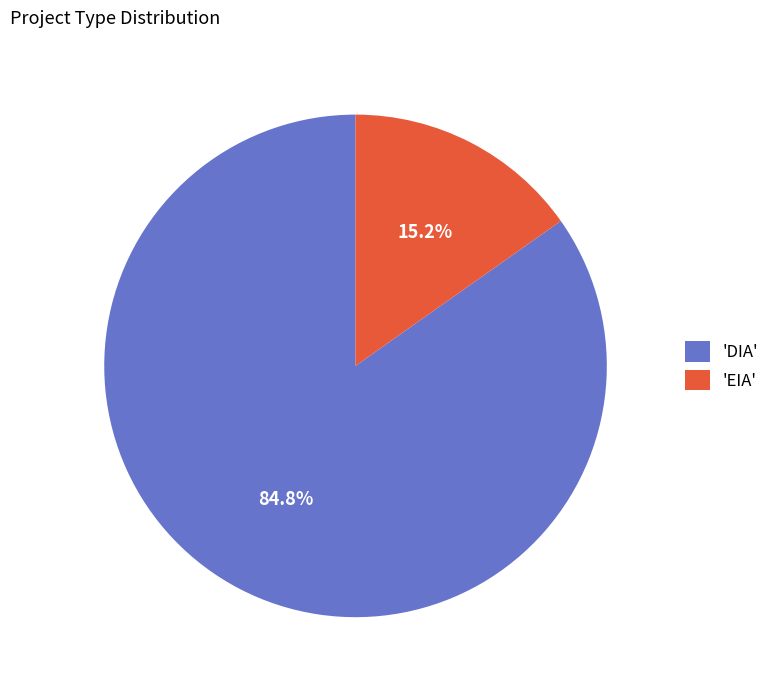

Combined, what portion of the pie is 'DIA' and 'EIA'?

100.0%